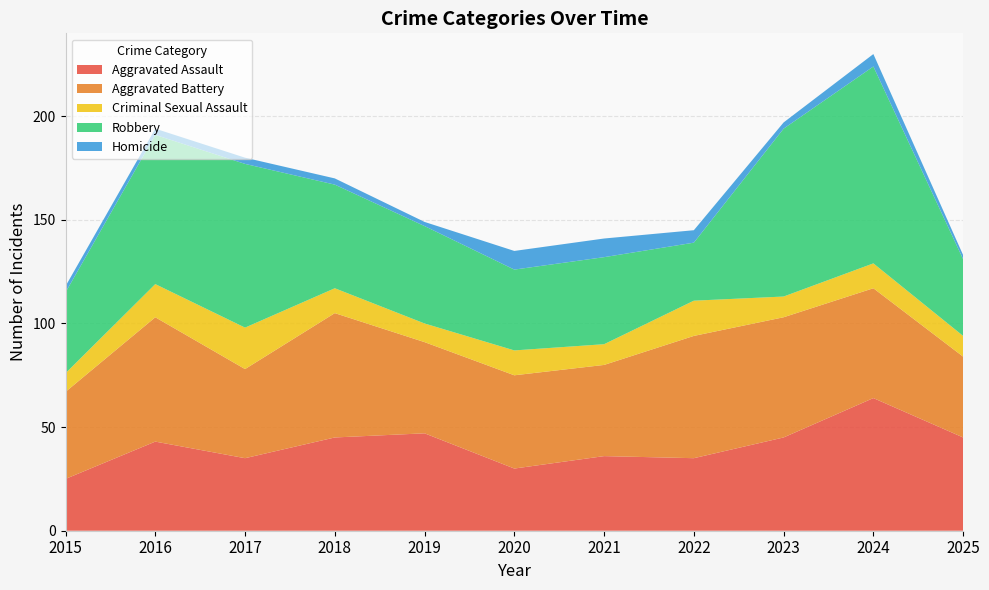

Reading left to right, list all the values displayed in this chart.

Aggravated Assault: 25	43	35	45	47	30	36	35	45	64	45
Aggravated Battery: 42	60	43	60	44	45	44	59	58	53	39
Criminal Sexual Assault: 9	16	20	12	9	12	10	17	10	12	10
Robbery: 39	72	79	50	47	39	42	28	81	95	37
Homicide: 3	3	3	3	2	9	9	6	3	6	2